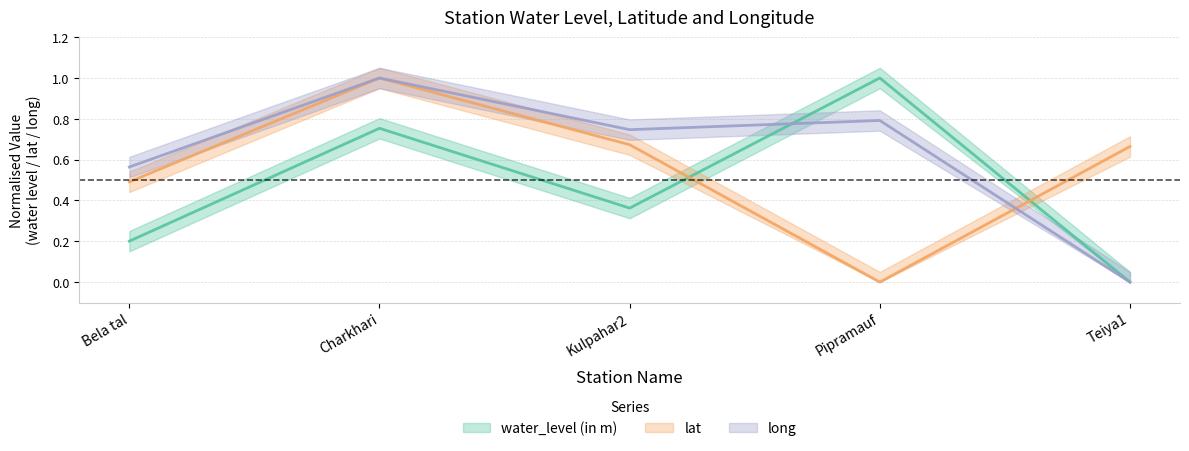

What is the label of the 5th point from the left?

Teiya1